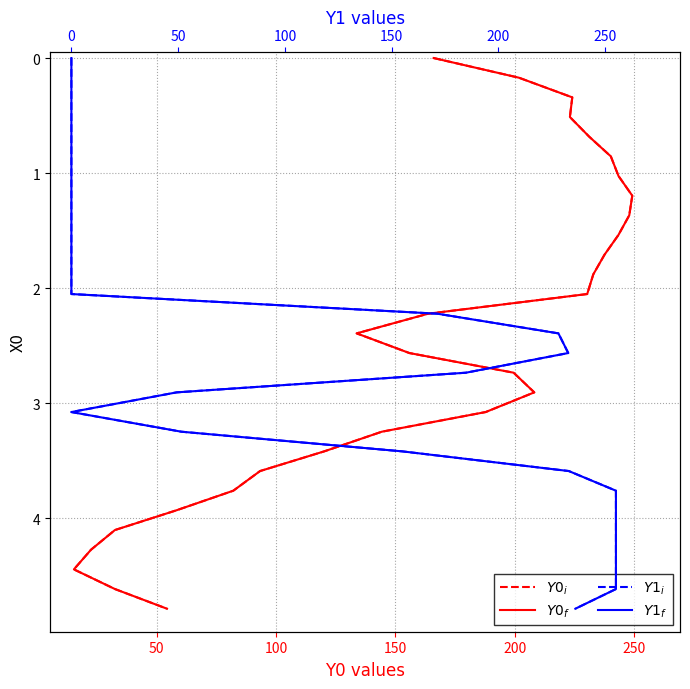

Is the value of $Y0_f$ at 150 greater than the value of $Y0_i$ at 27?

No